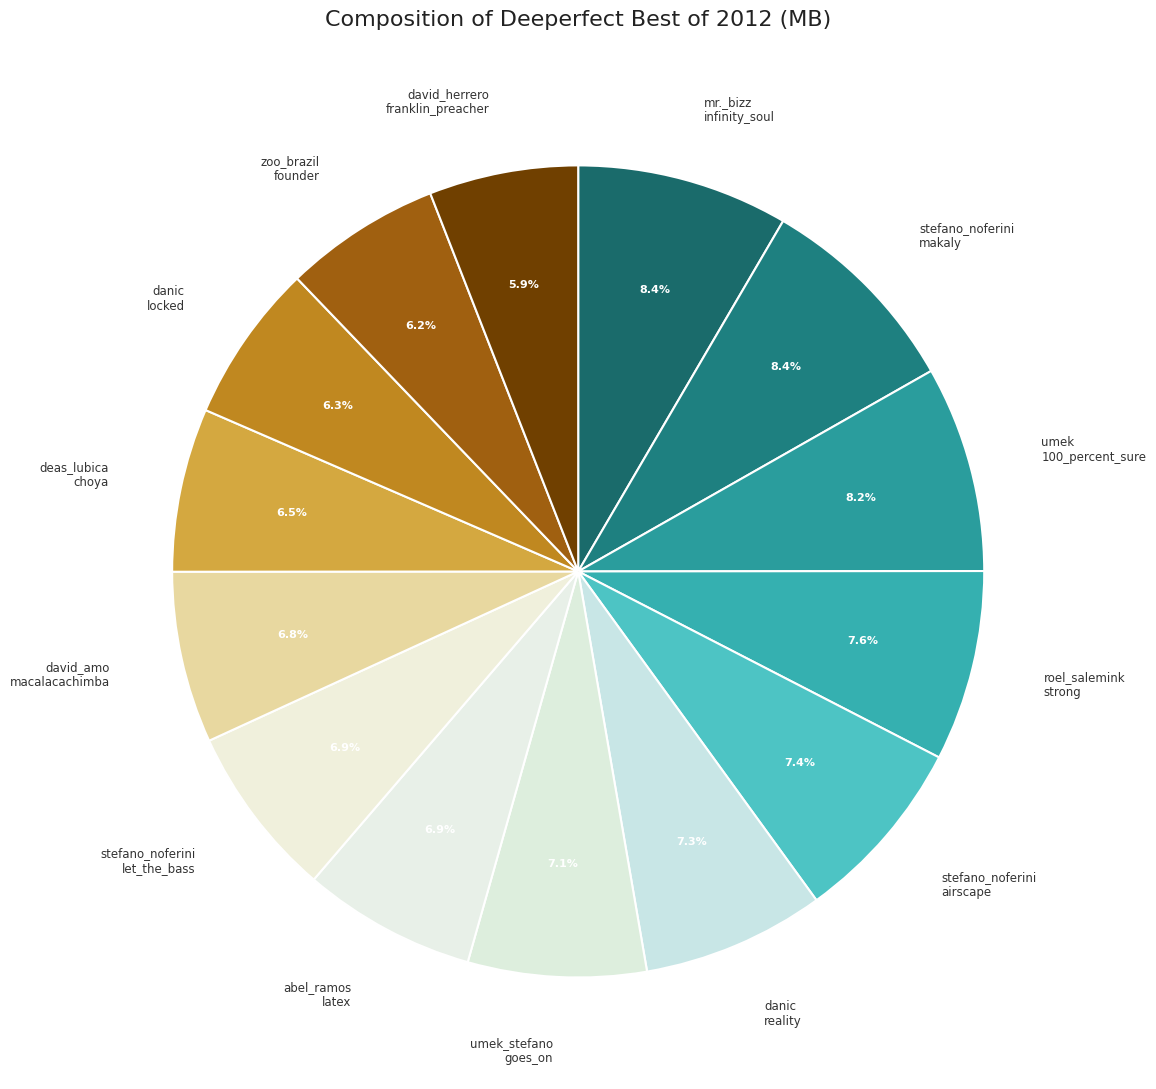

Does stefano_noferini airscape represent more than half of the total?

No